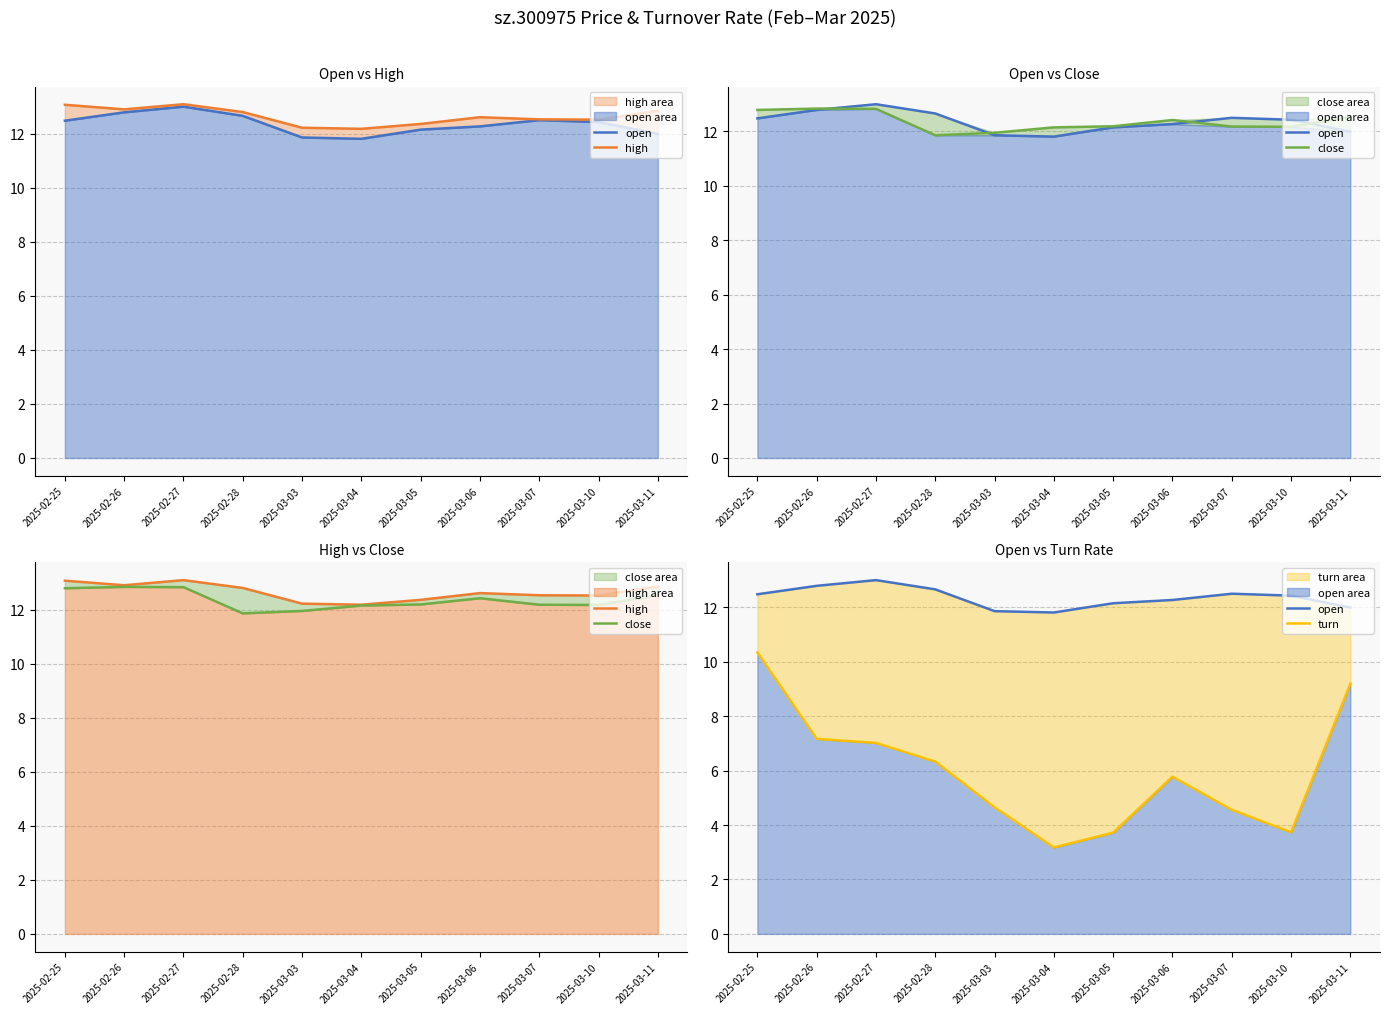

How many lines are shown in the chart?

4